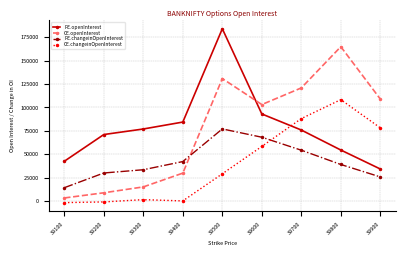

List the series in order of their peak value, lowest first.

PE.changeinOpenInterest, CE.changeinOpenInterest, CE.openInterest, PE.openInterest